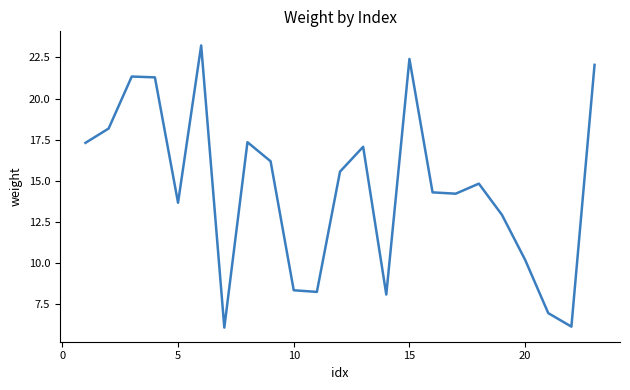

What is the average value?

14.6